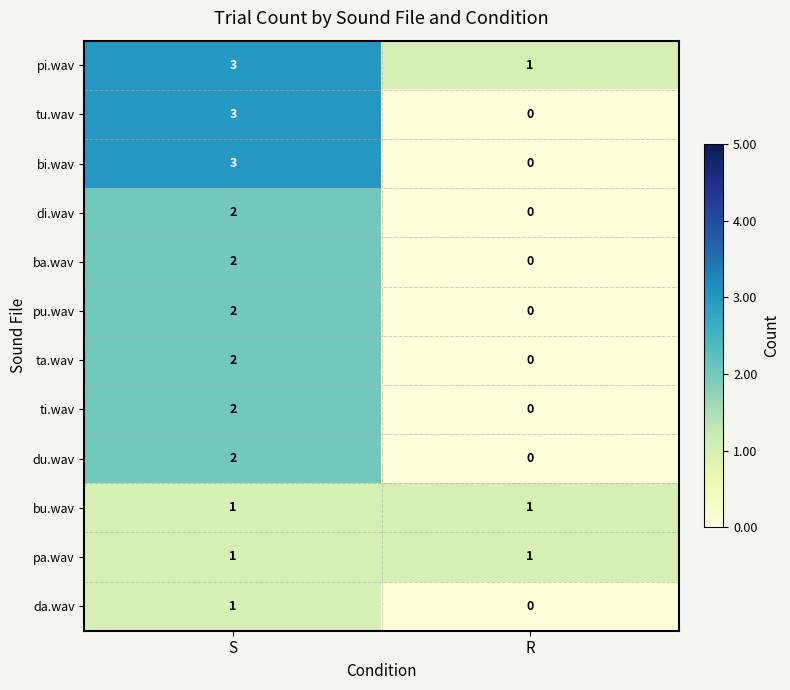

Is it true that da.wav equals 0 at R?

True